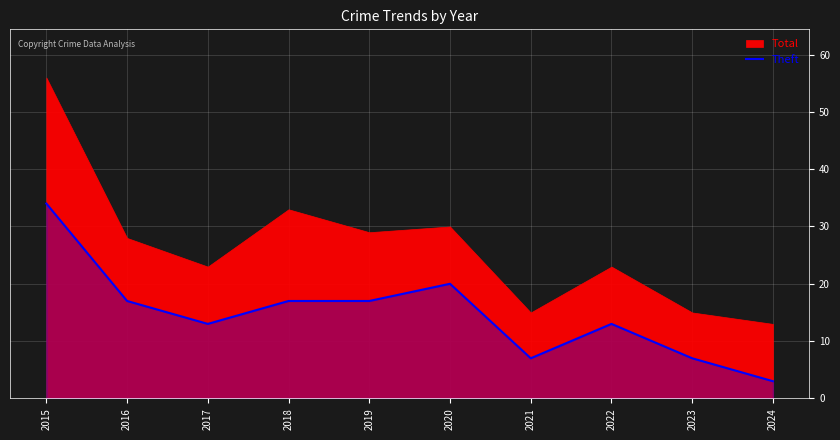

The value at 2017 is 13. True or false?

True